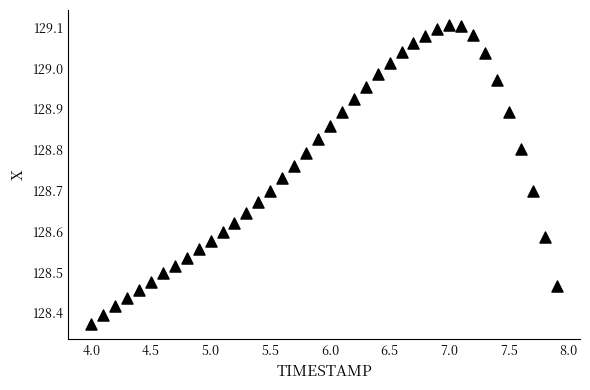

What is the range of X values (max minus min)?

3.9